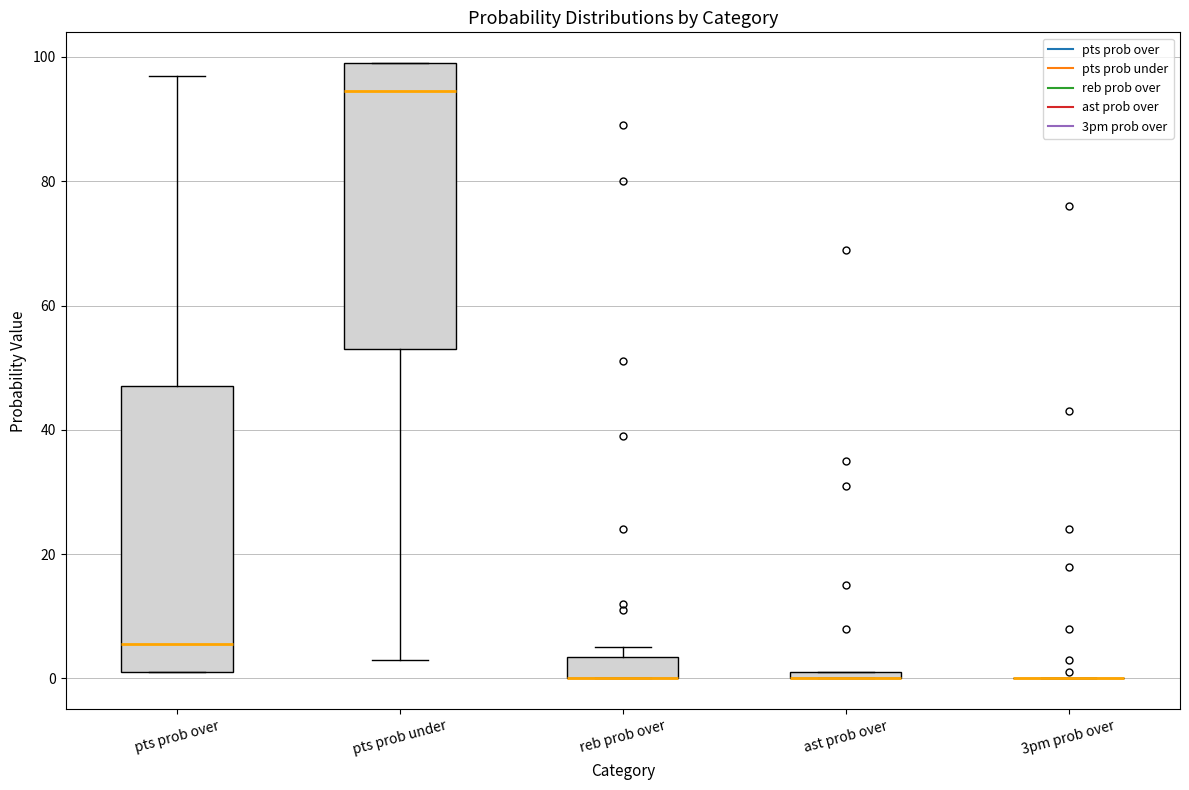

Where is the lower edge of the box for reb prob over on the y-axis? The values are not printed on the chart, so give them approximately, as read against the axis.

0